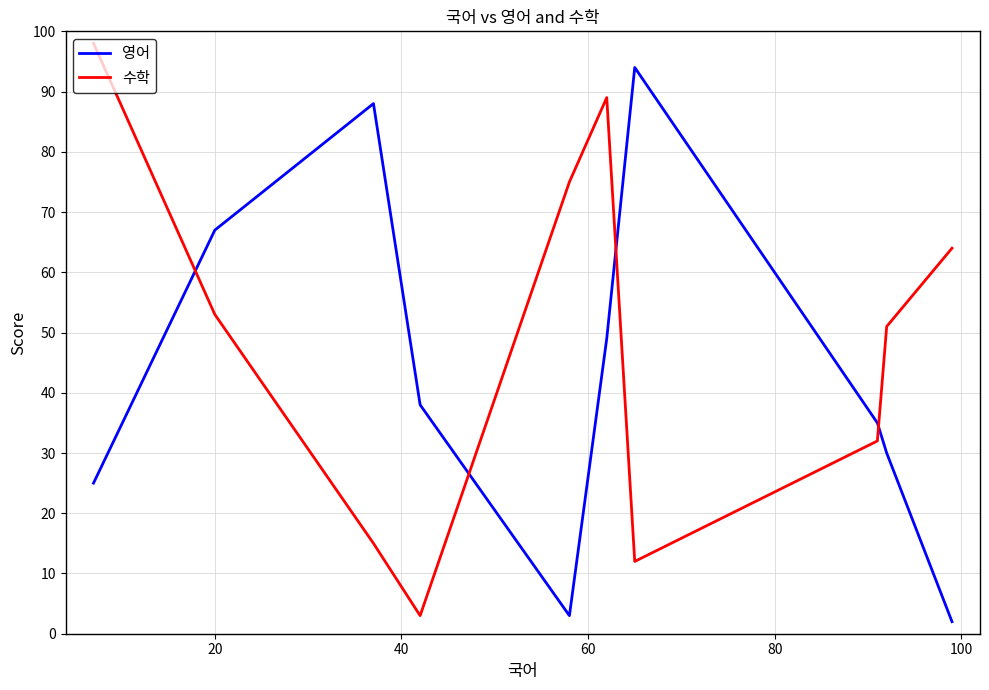

Which series has the largest total across all categories?

수학